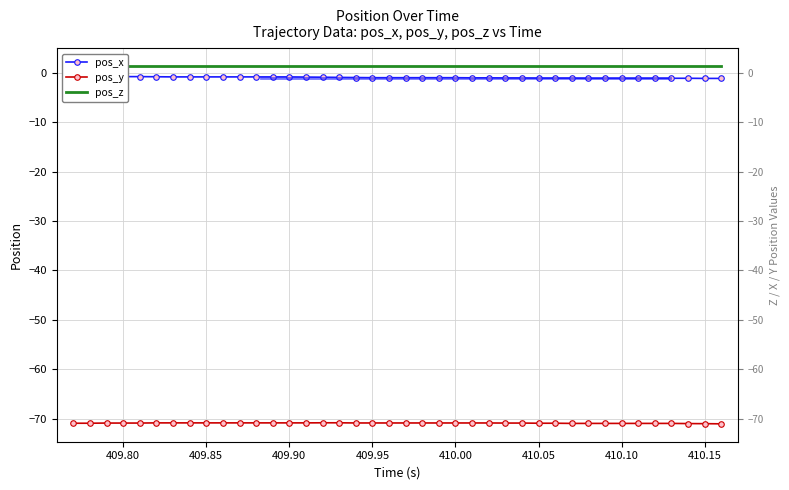

What is the smallest value displayed?

-71.1